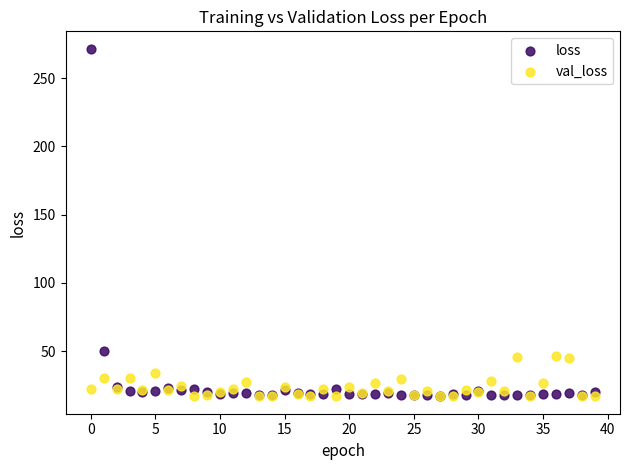

In the loss series, what Y value is closest to 144?

50.3